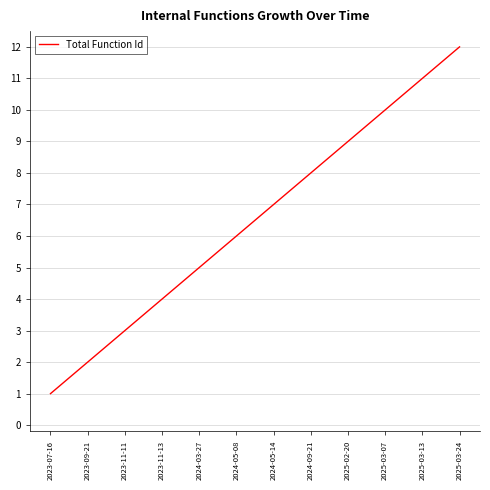

What is the difference between the second highest and minimum values?

10